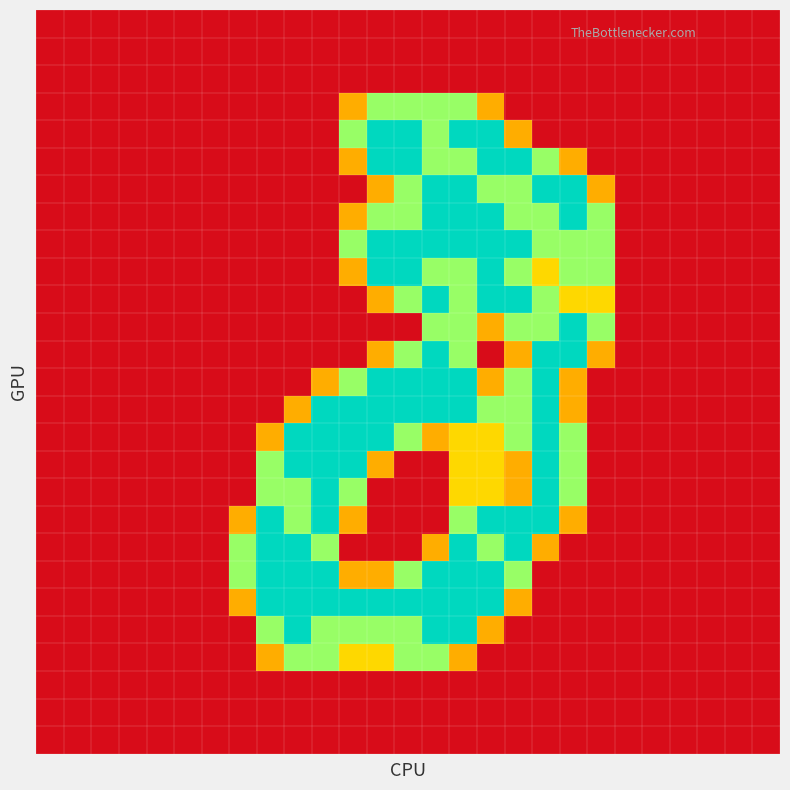

How many data points does each series have?

27